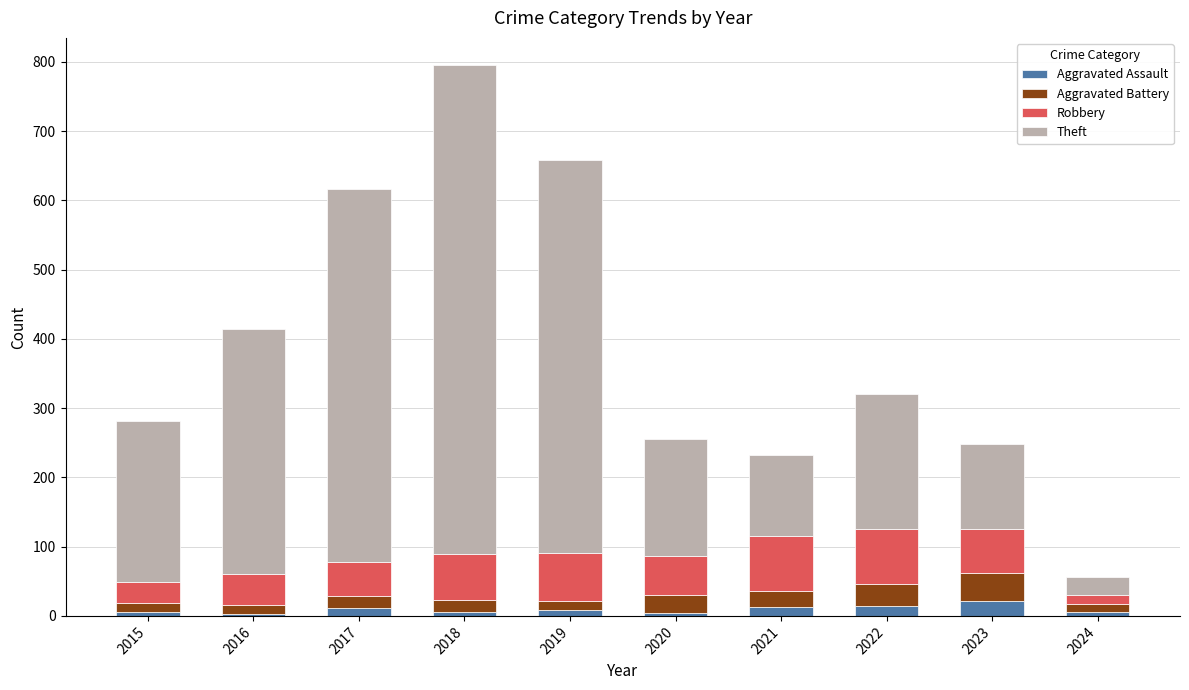

What is the difference between the maximum and minimum values in the Aggravated Assault series?

19